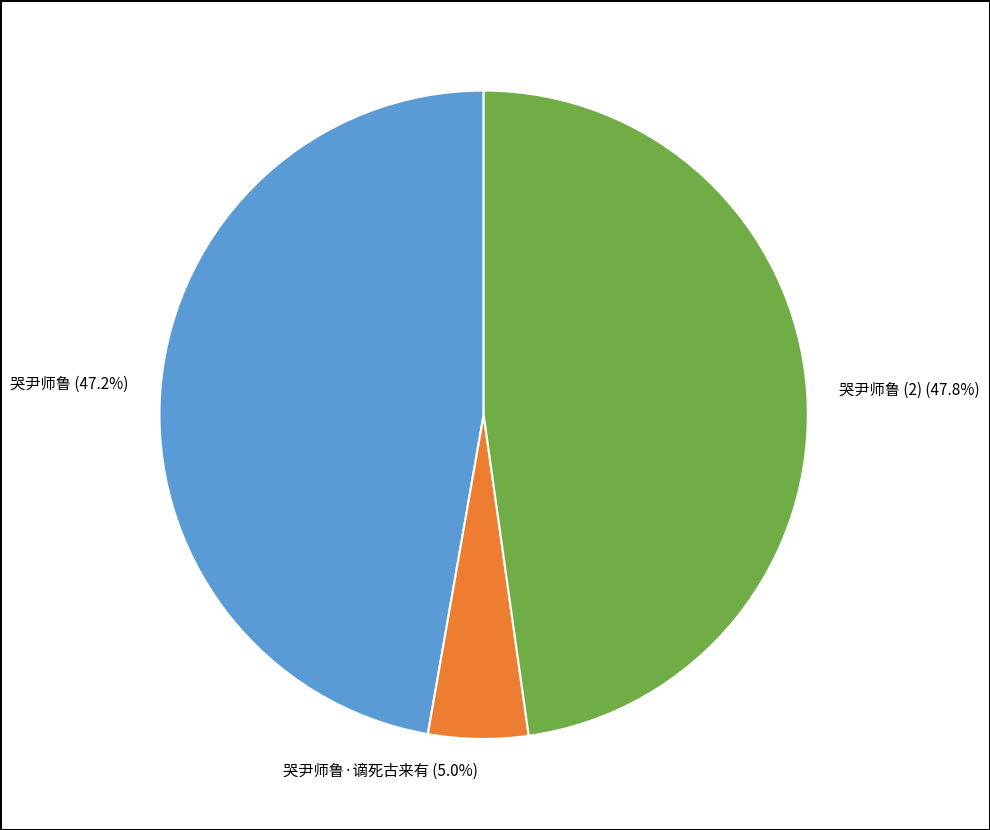

What percentage is NOT represented by 哭尹师鲁 (2) (47.8%)?

52.2%